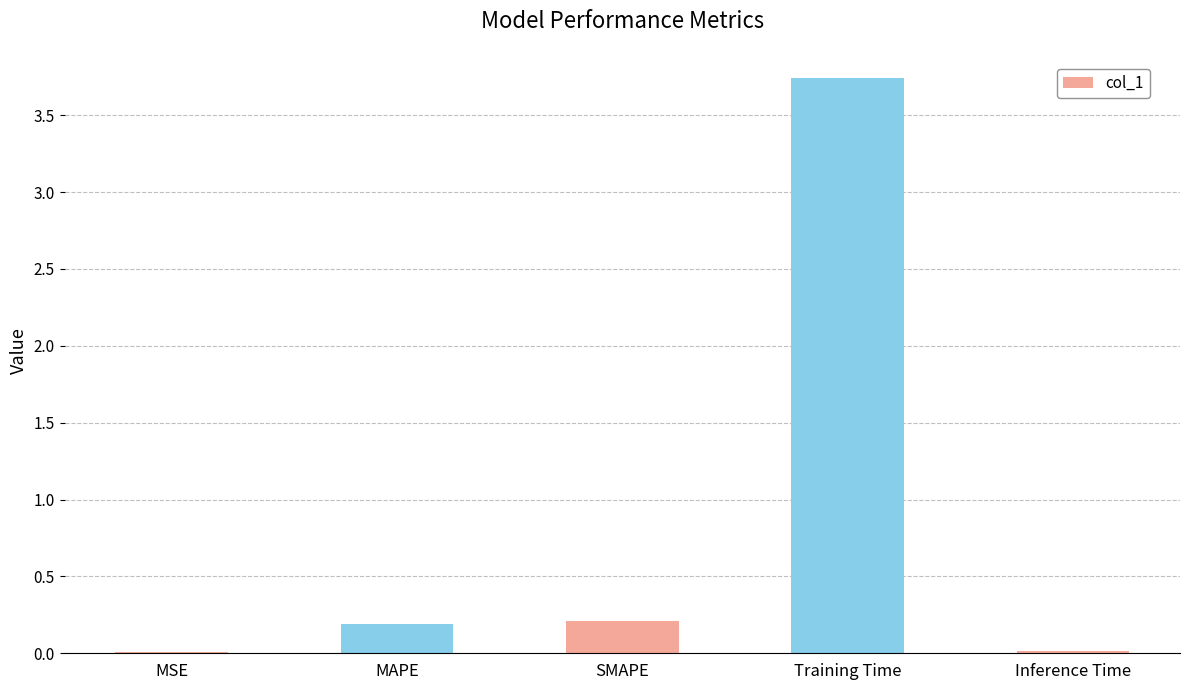

What is the change in value from Training Time to Inference Time?

-3.7